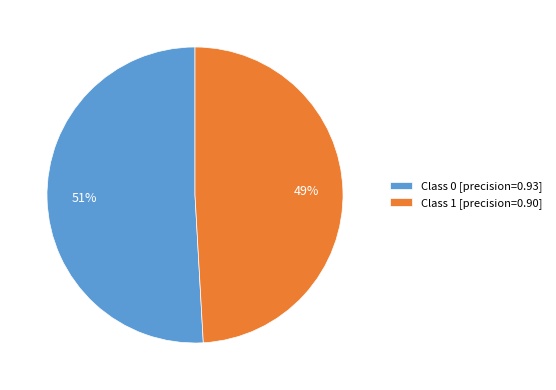

Which category has the smallest portion of the pie?

Class 1 [precision=0.90]